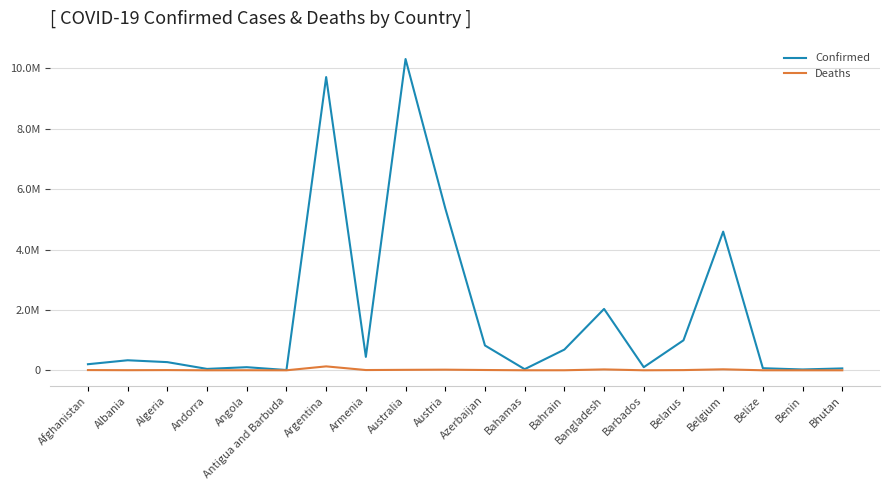

At how many categories does at least one series exceed 6110849?

2